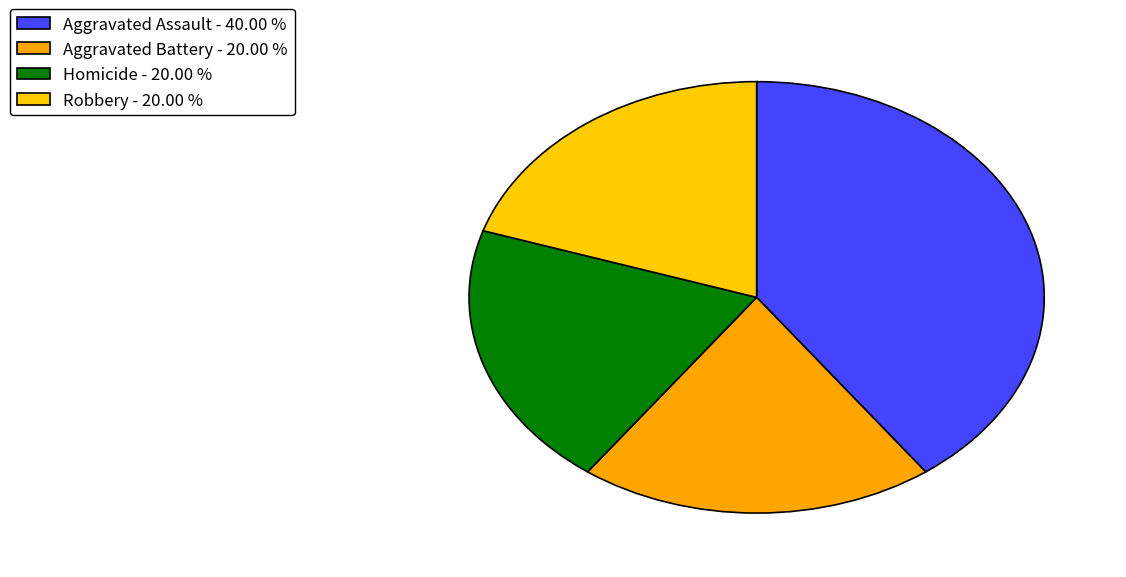

Which slice is the smallest?

Aggravated Battery